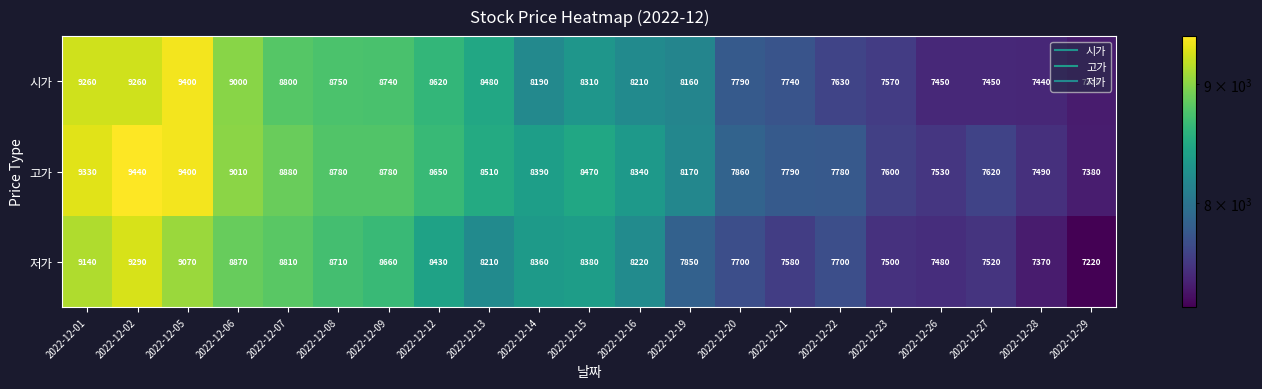

At which label does 시가 first exceed 8210?

2022-12-01